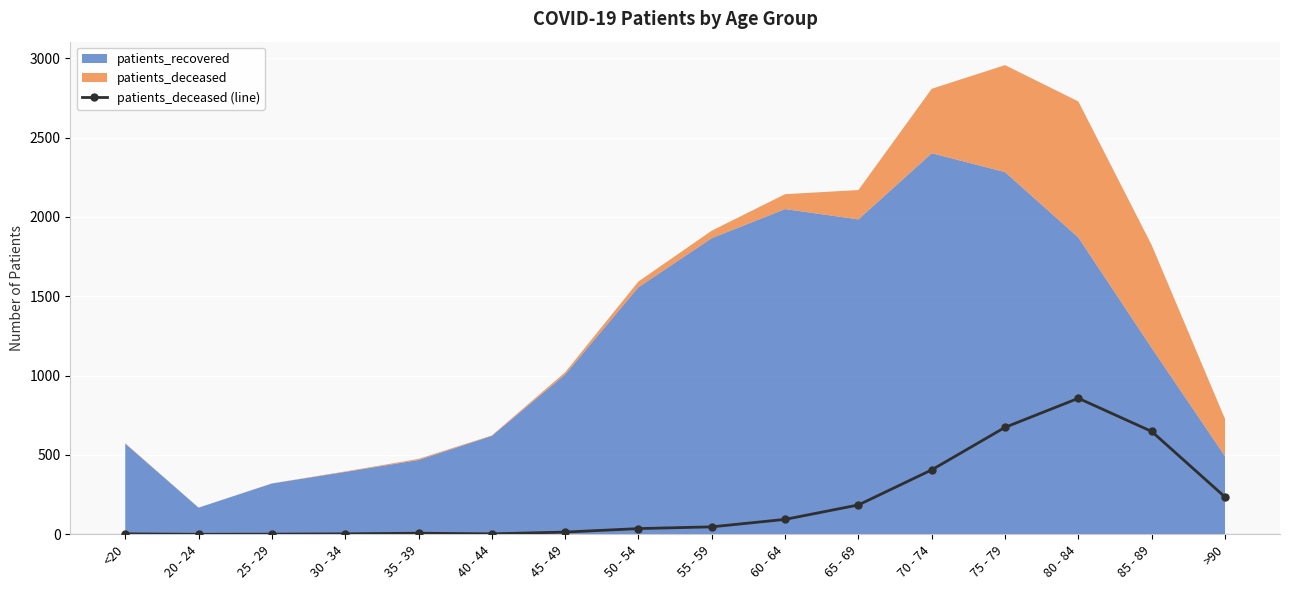

At which label does the data first exceed 47?

60 - 64